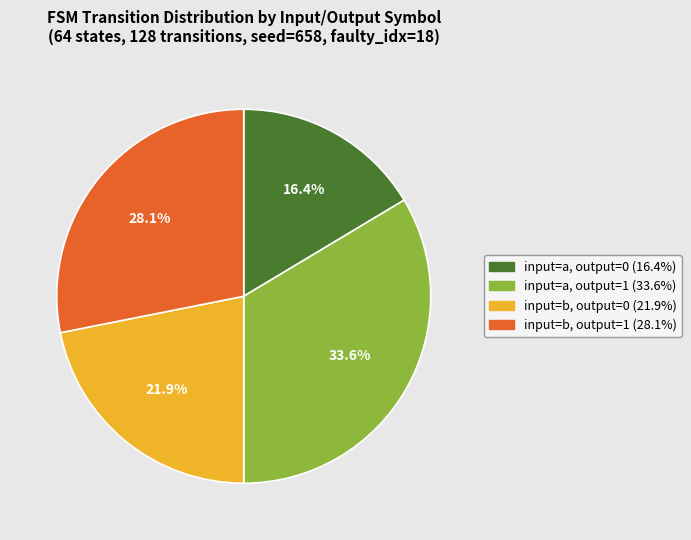

What percentage do input=a, output=0 (16.4%) and input=b, output=1 (28.1%) together represent?

44.5%